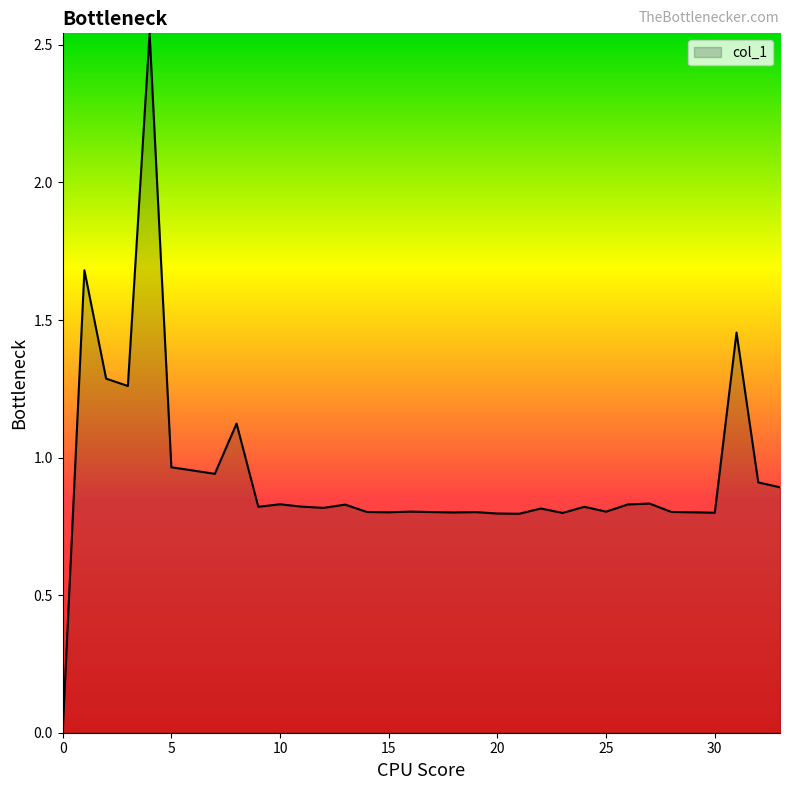

Does the chart display data point markers on the line(s)?

No